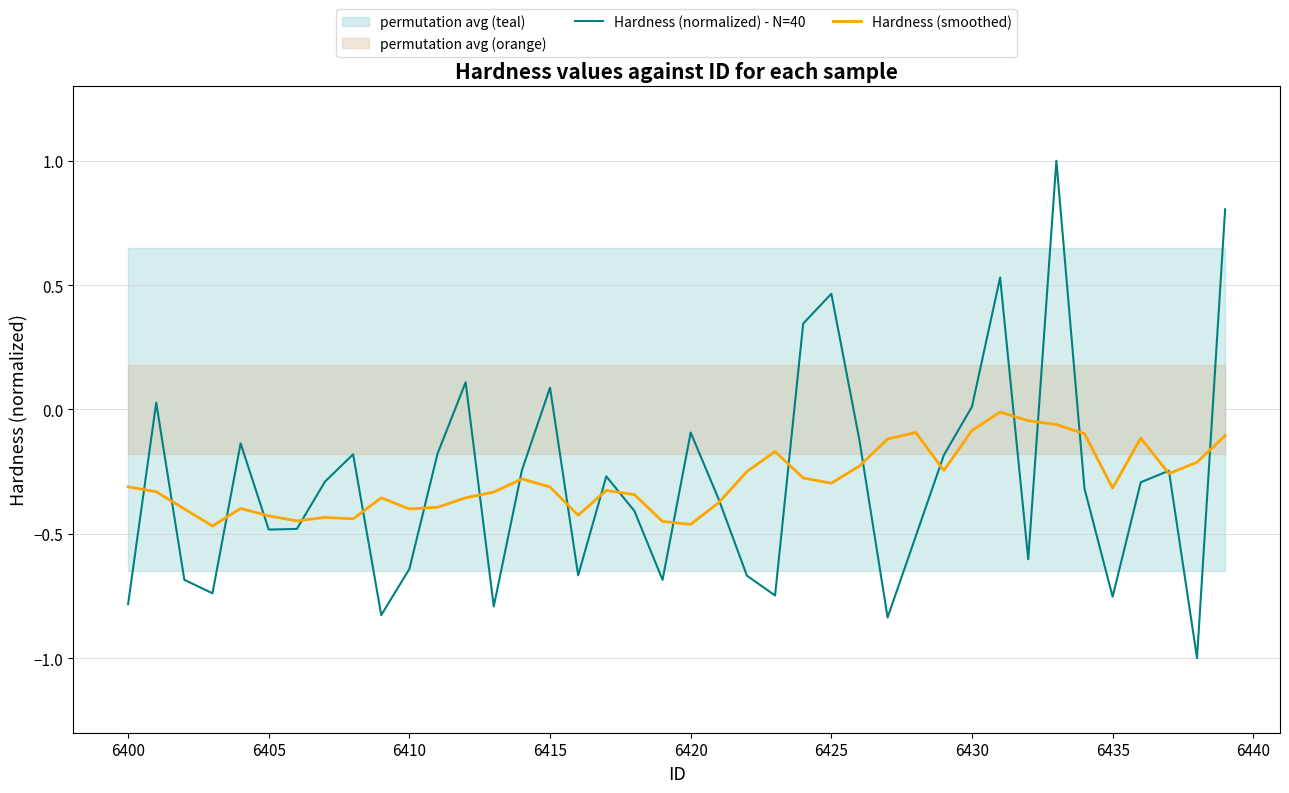

What is the highest value of the Hardness (normalized) - N=40 series?

1.0